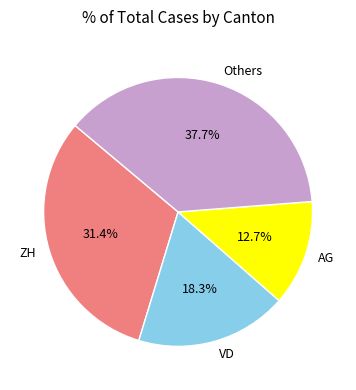

What is the largest slice in the pie chart?

Others